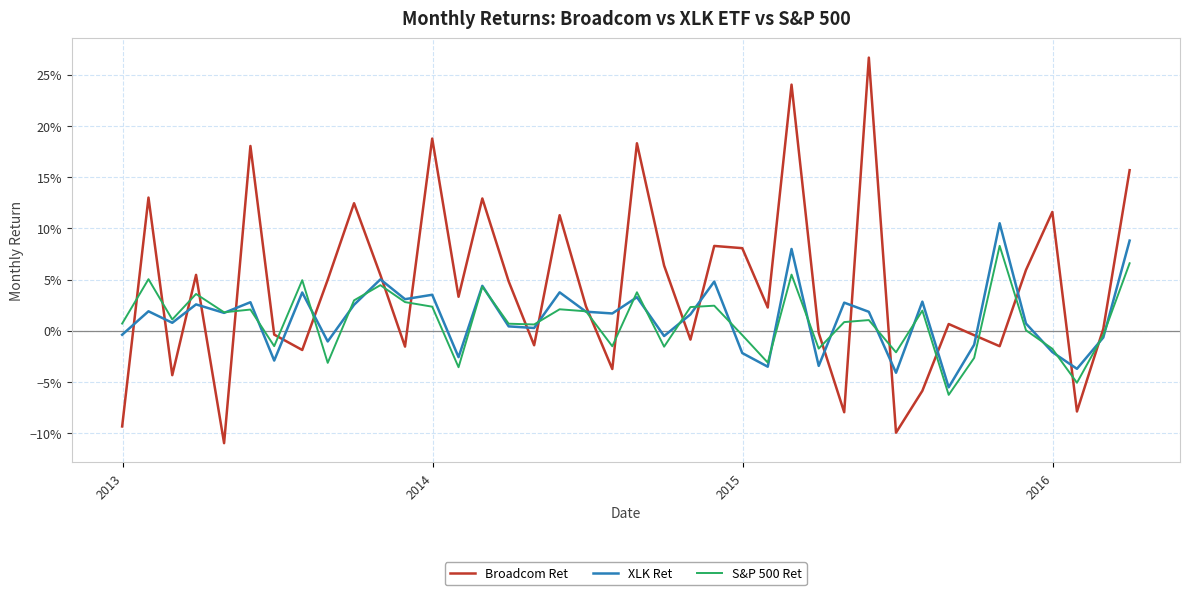

What are all the series names shown in the legend?

Broadcom Ret, XLK Ret, S&P 500 Ret